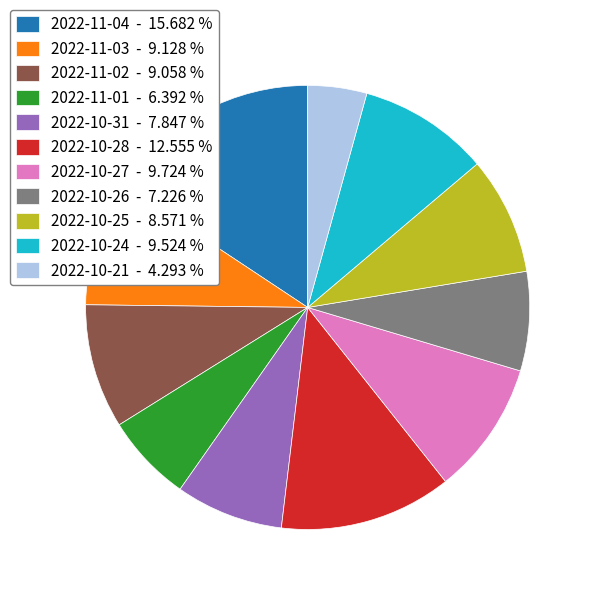

Is it true that 2022-11-04 is 9% of the pie?

False